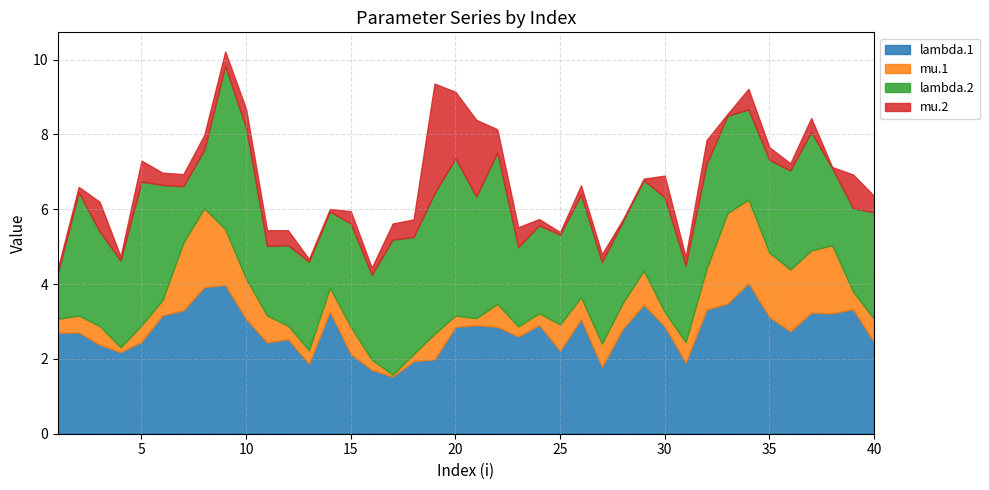

At which category does mu.1 reach its first local peak?

3